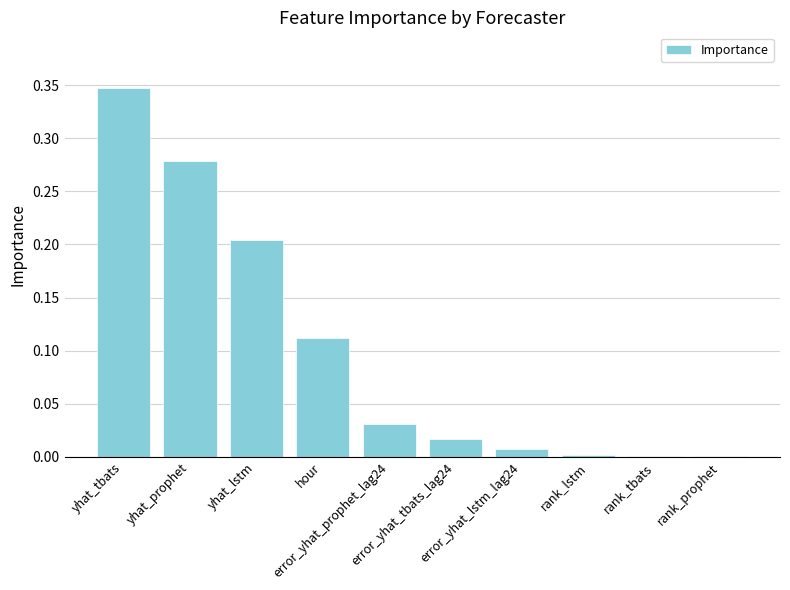

At which label is the value closest to 0?

rank_prophet